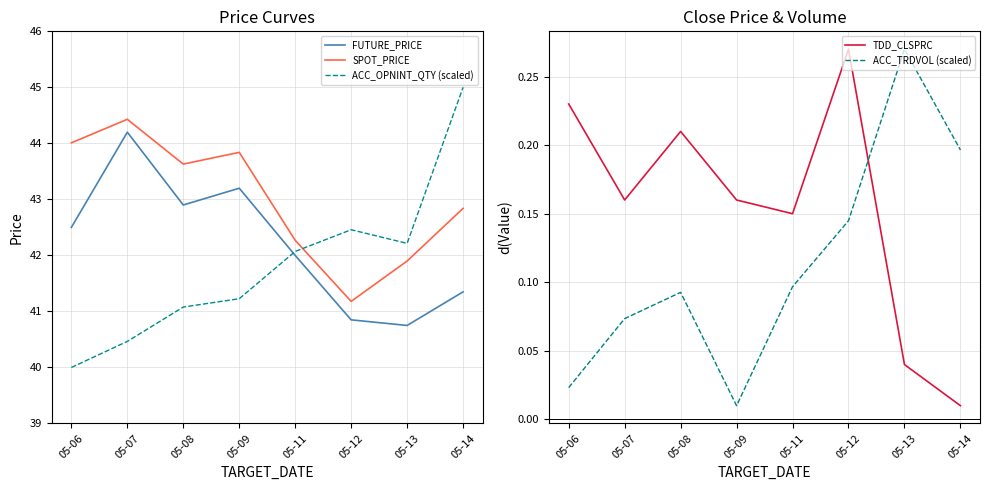

True or false: ACC_OPNINT_QTY (scaled) and ACC_TRDVOL (scaled) cross at least once.

False